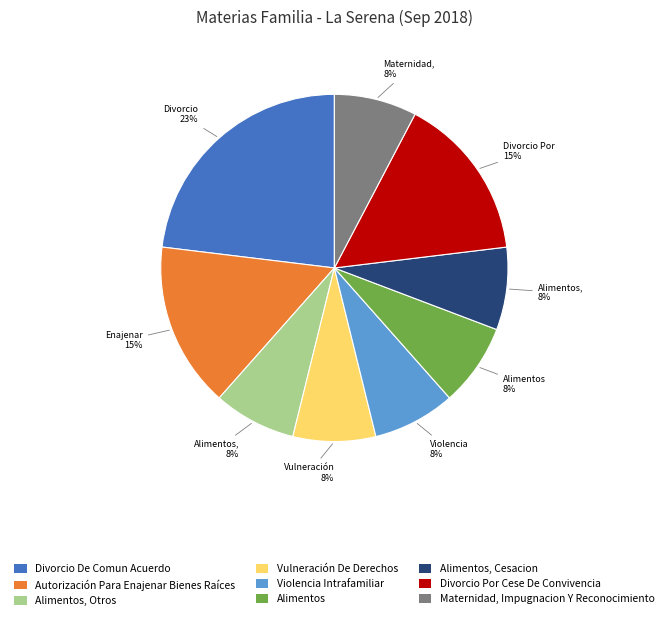

To the nearest percent, what is the difference between the largest and smallest slice percentages?

15%